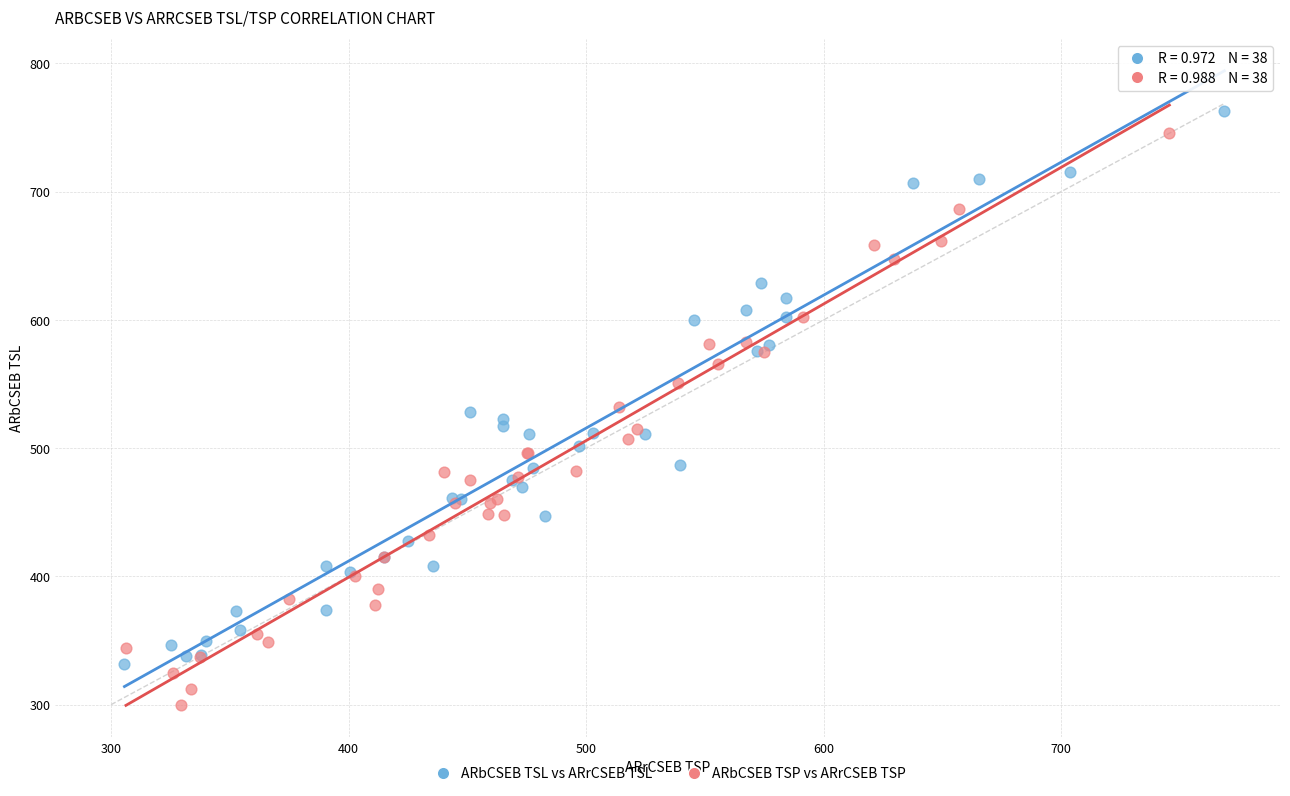

Which series contains the lowest Y value?

ARbCSEB TSP vs ARrCSEB TSP